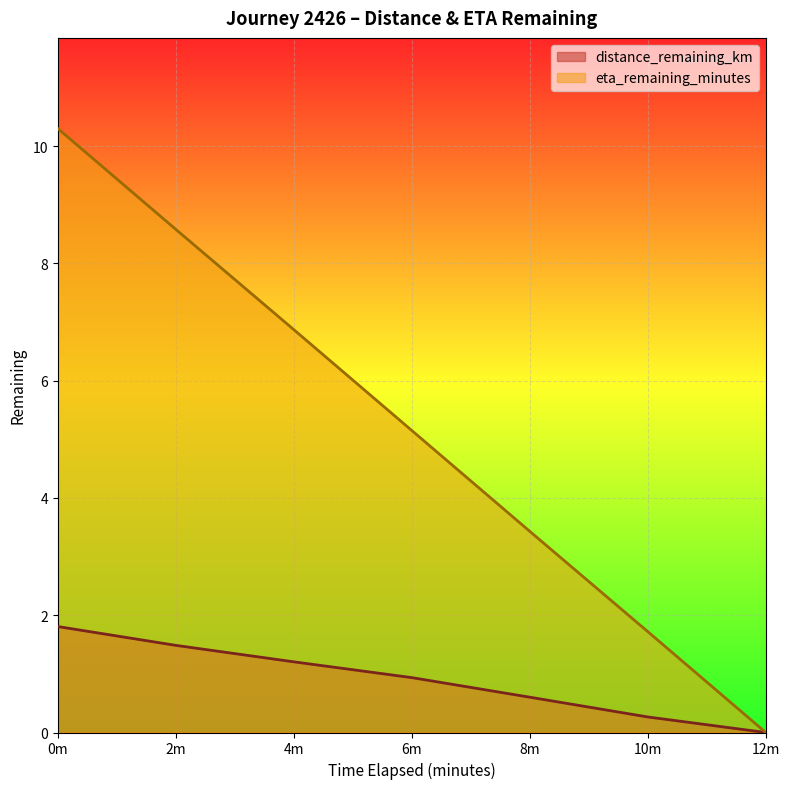

Where is distance_remaining_km nearest to the value 0?

12m